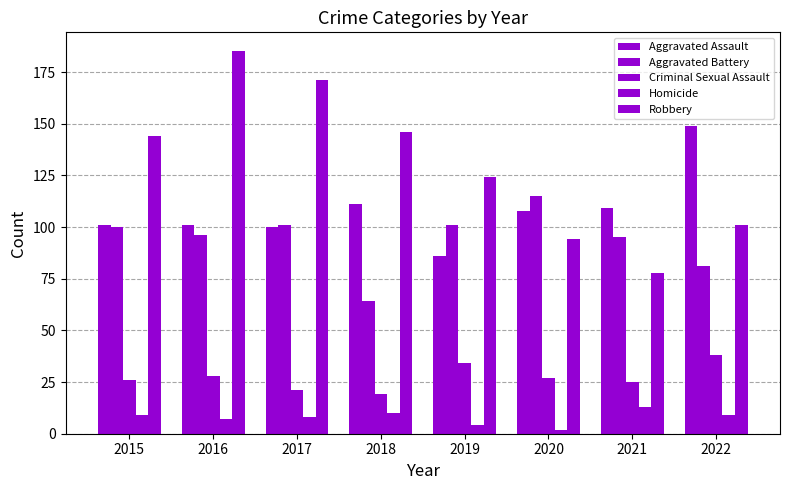

What is the difference between the second highest and minimum values in the Robbery series?

93